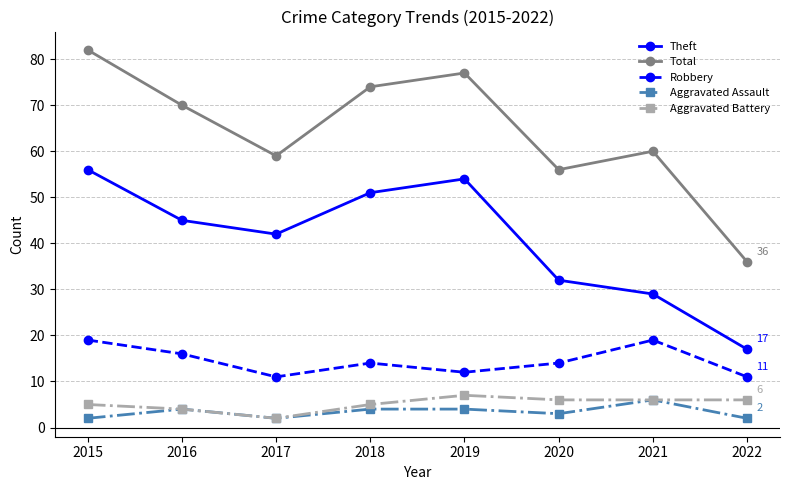

Where does the Robbery series first go above 14?

2015